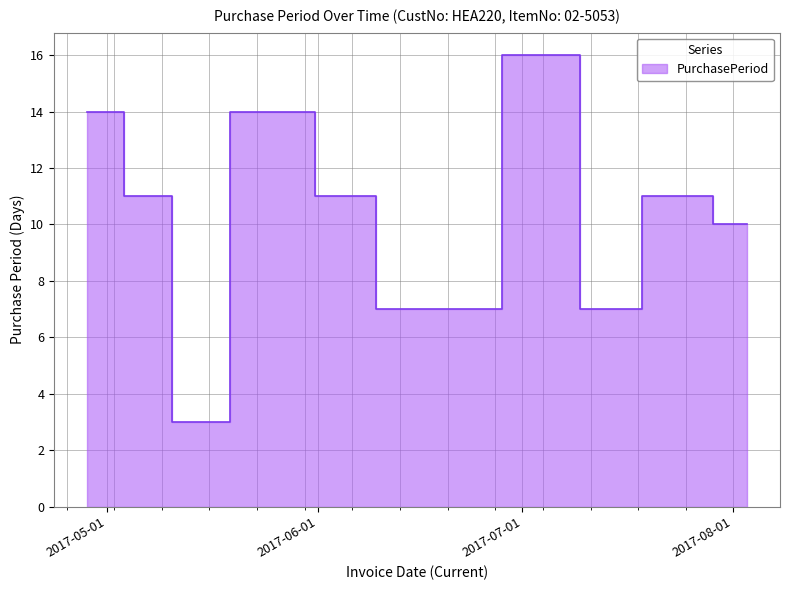

At which label does the data first exceed 11?

2017-04-28